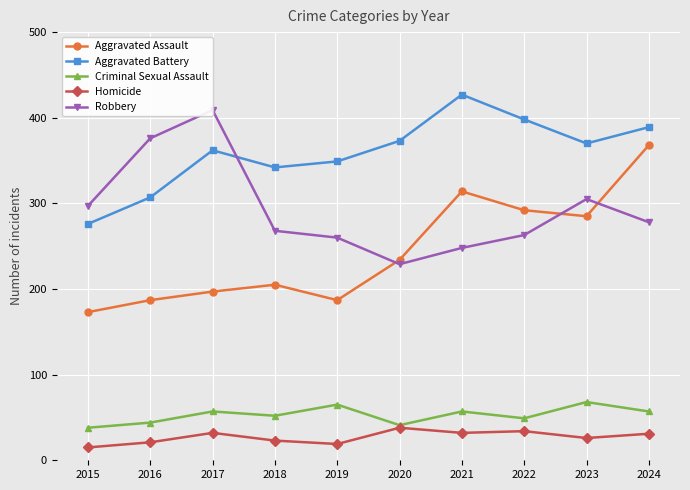

What is the value of the Aggravated Battery point at the 10th from the left?

389